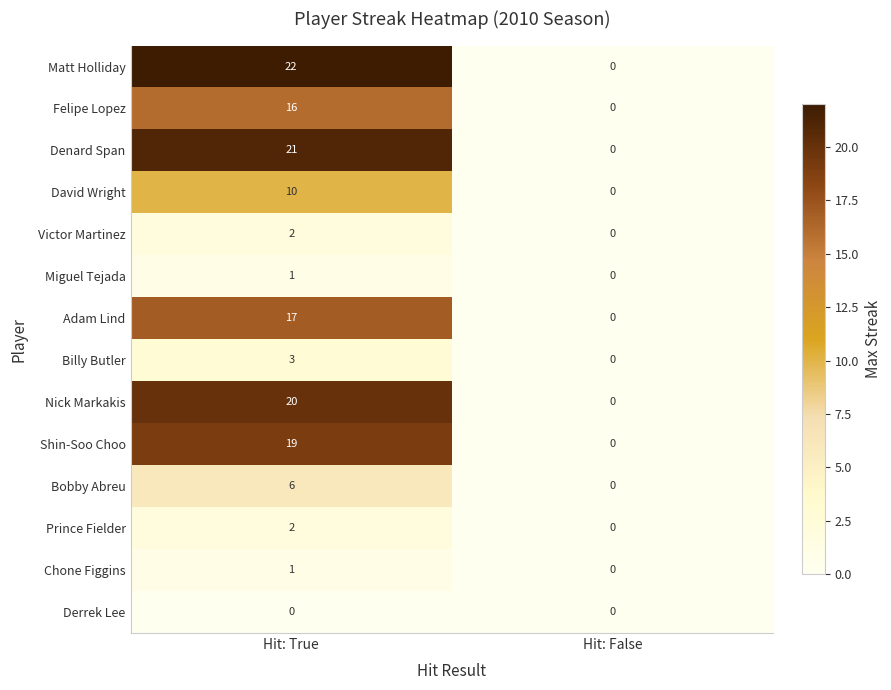

Which series has the widest spread of values?

Matt Holliday